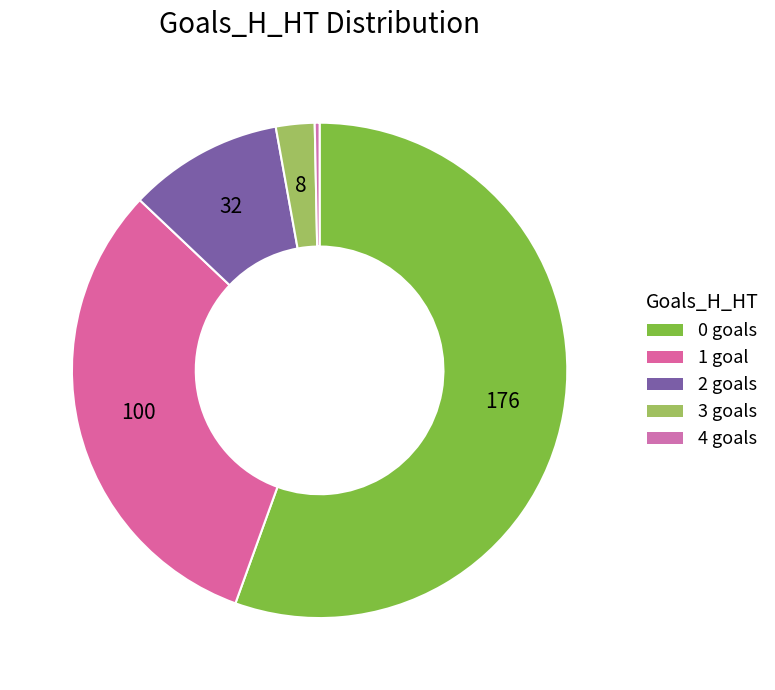

How many segments does this pie chart have?

5